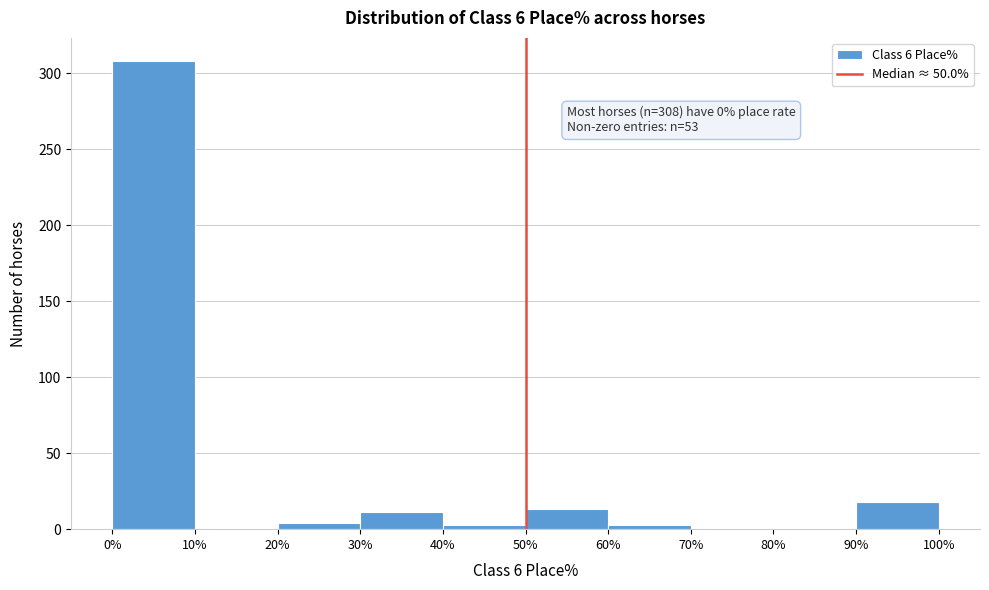

Over which range of the x-axis is the bar tallest?

0% to 10%